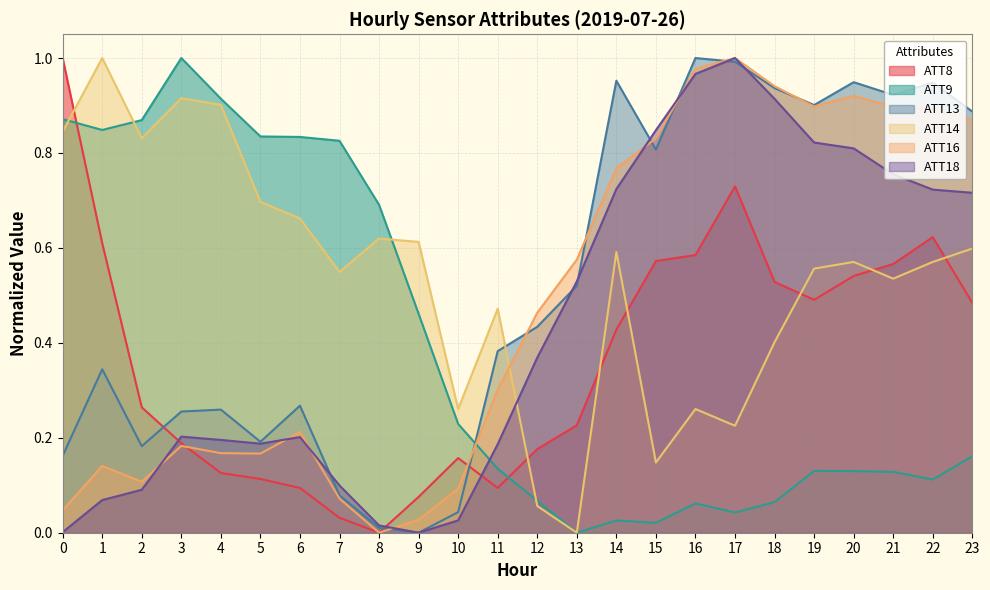

Where is the first local maximum for ATT18?

3